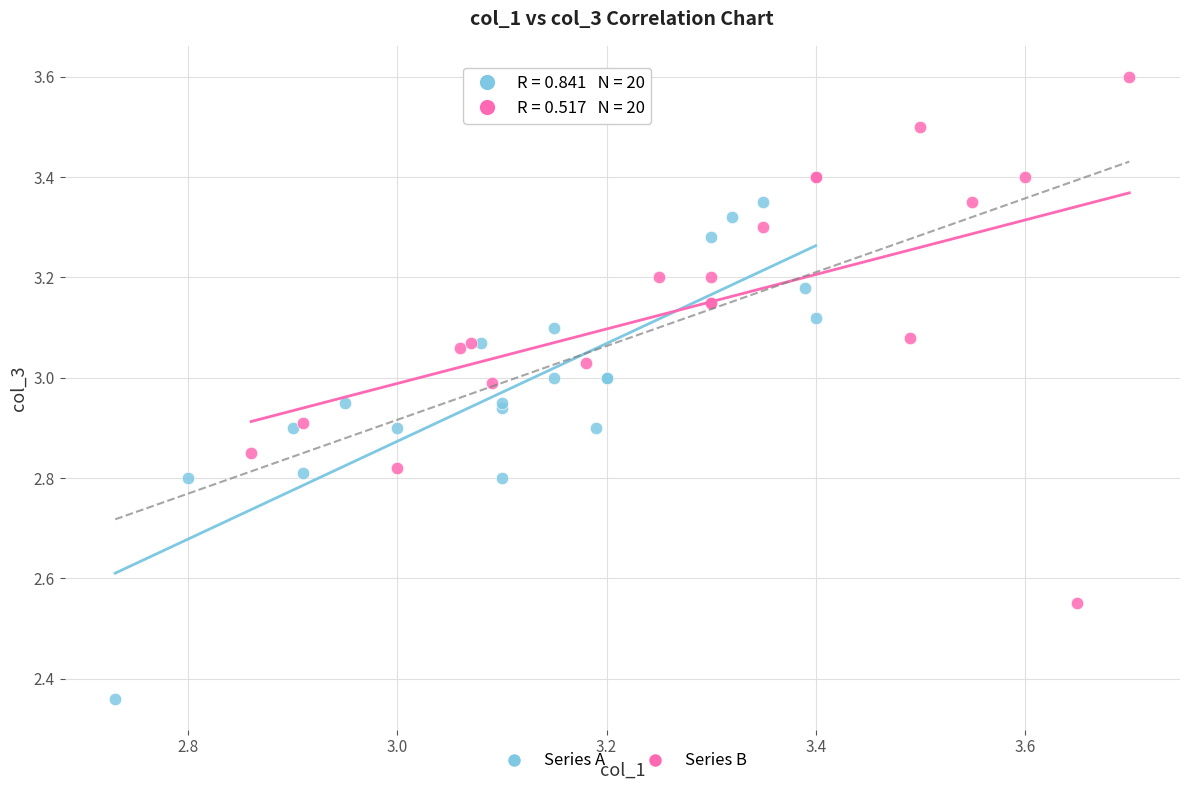

Which series reaches the maximum Y coordinate?

Series B